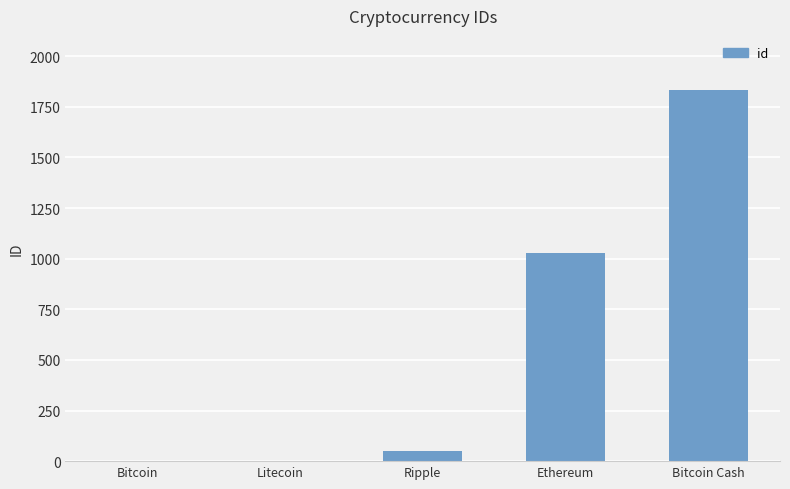

Read the value at Bitcoin Cash, to the nearest 10.

1830